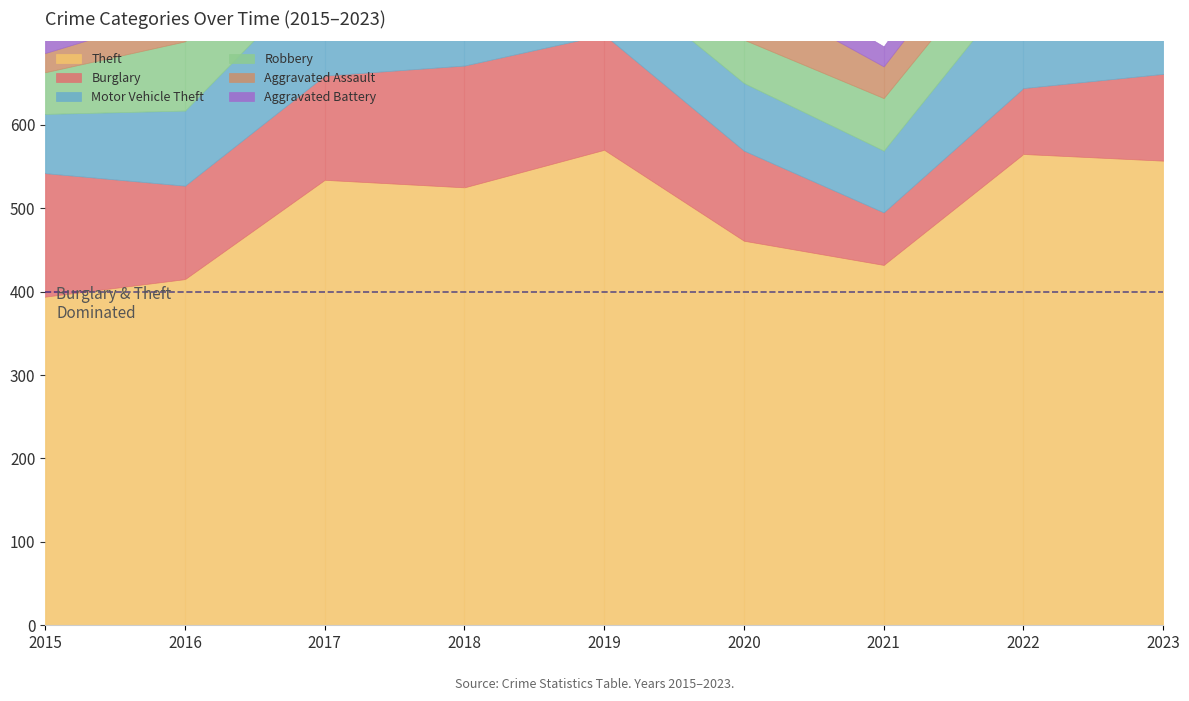

True or false: Robbery and Theft cross at least once.

False